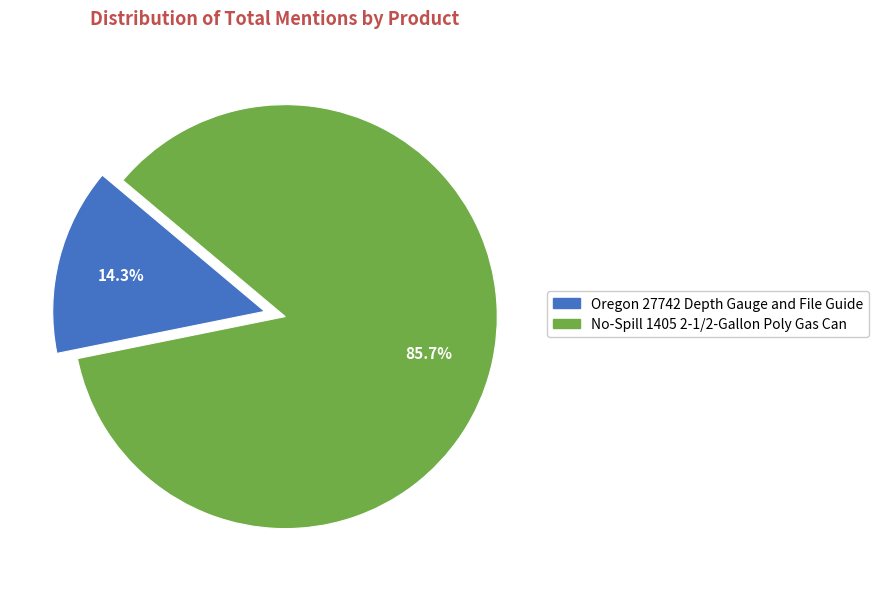

To the nearest percent, what is the combined percentage of No-Spill 1405 2-1/2-Gallon Poly Gas Can and Oregon 27742 Depth Gauge and File Guide?

100%